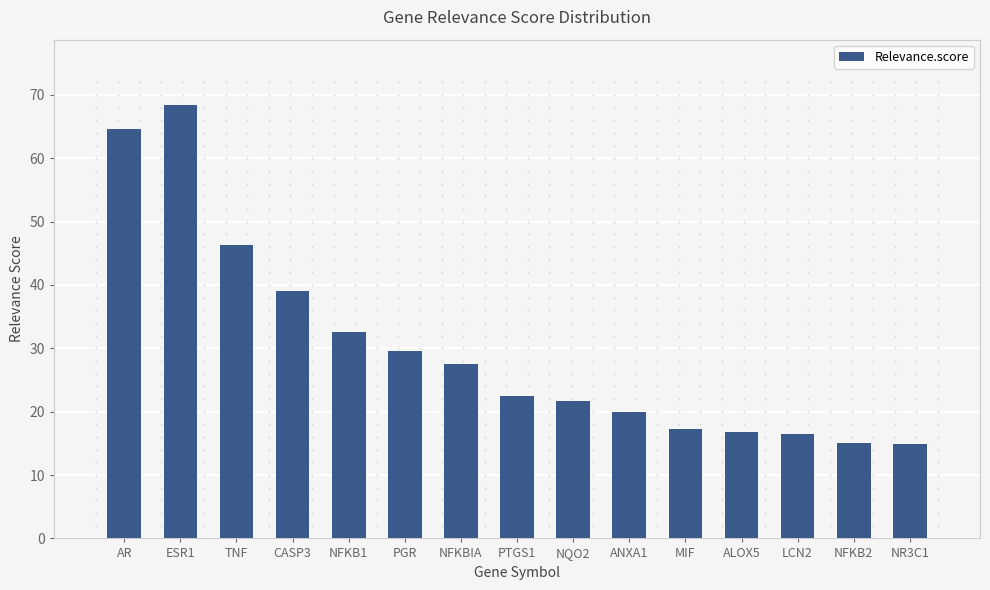

What is the difference between the maximum and minimum values?

53.5